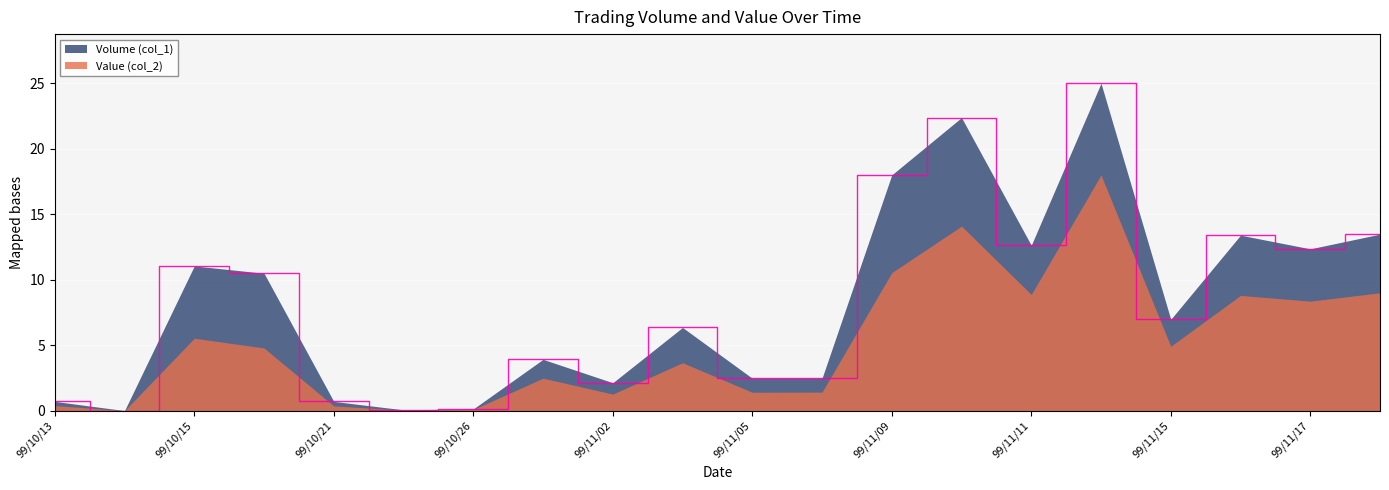

What is the difference between the values at 99/11/12 and 99/11/15?

18.0